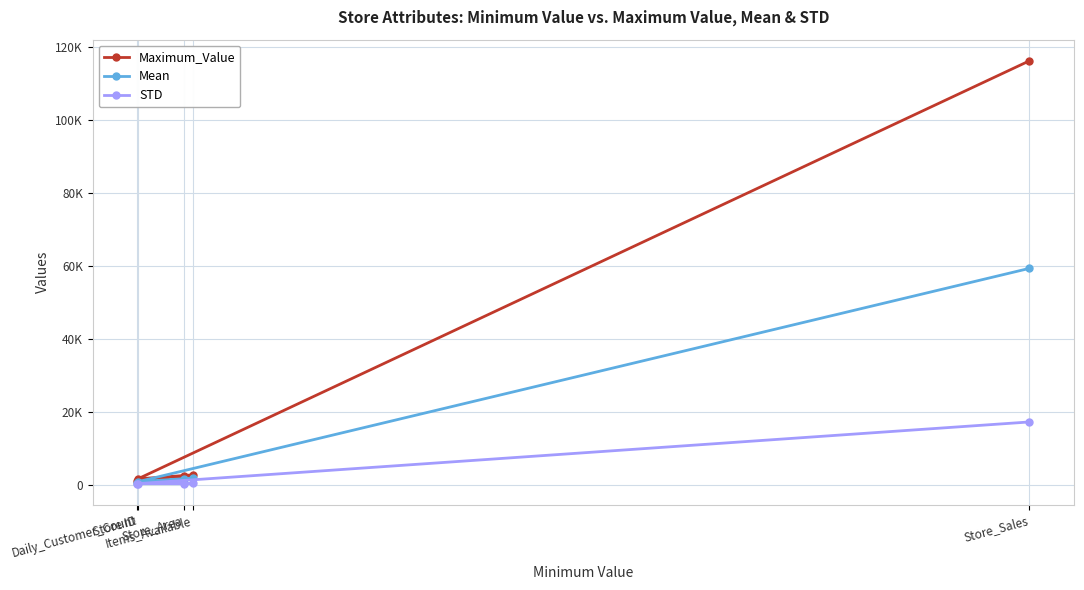

What is the average value of the Maximum_Value series?

24734.4